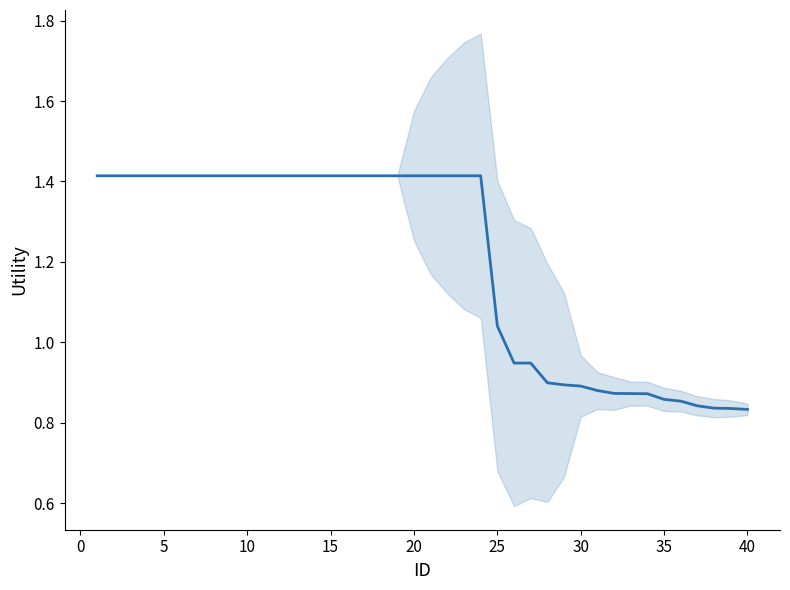

What is the difference between the second highest and minimum values?

0.6